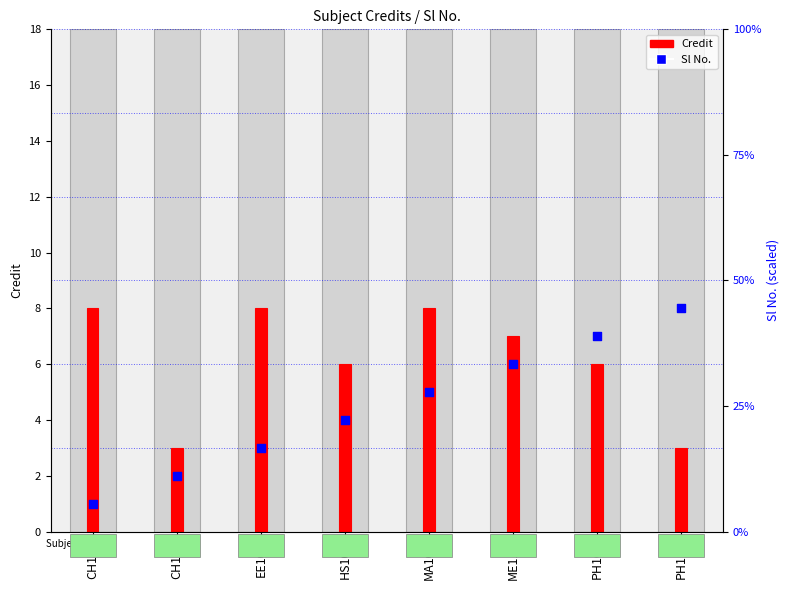

Which series contains the highest Y value?

Credit